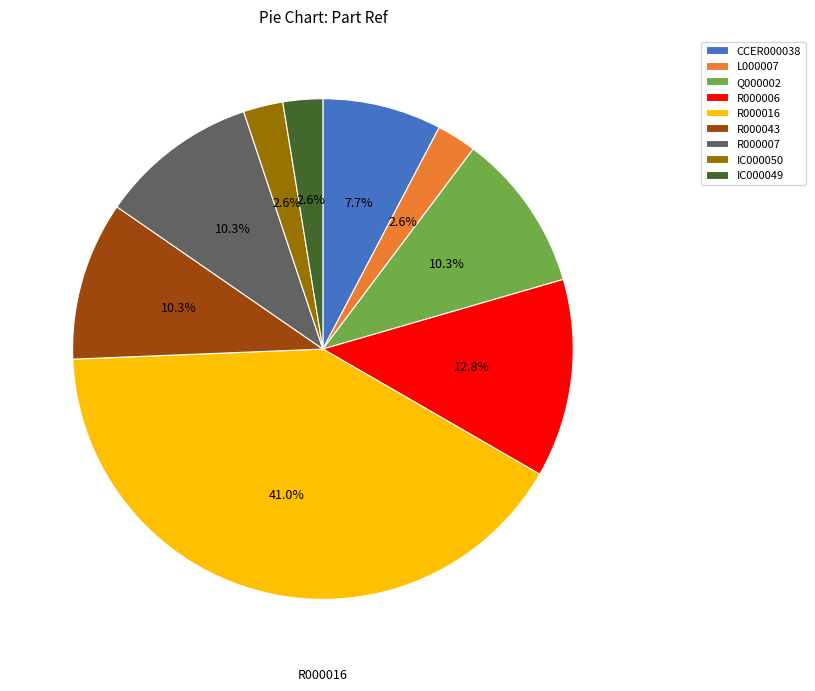

To the nearest percent, what is the difference between the CCER000038 and R000016 slice percentages?

33%